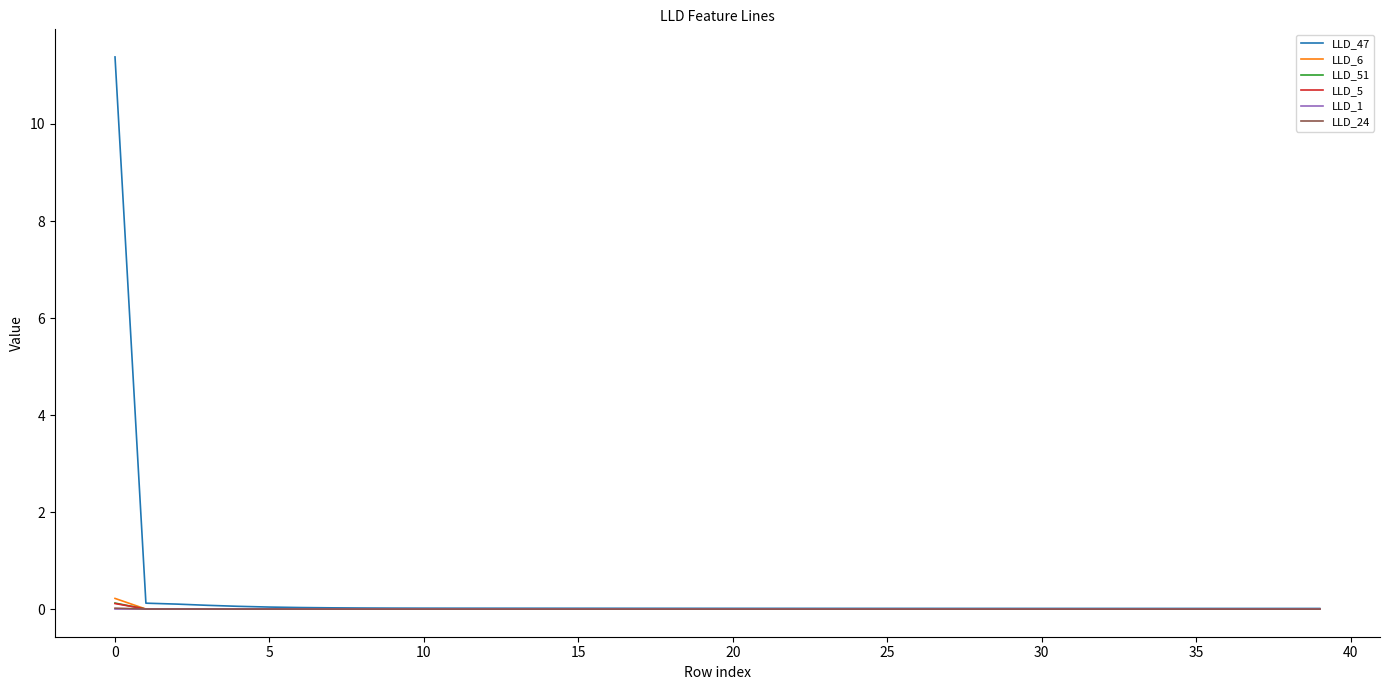

Which series has the largest range (max minus min)?

LLD_47